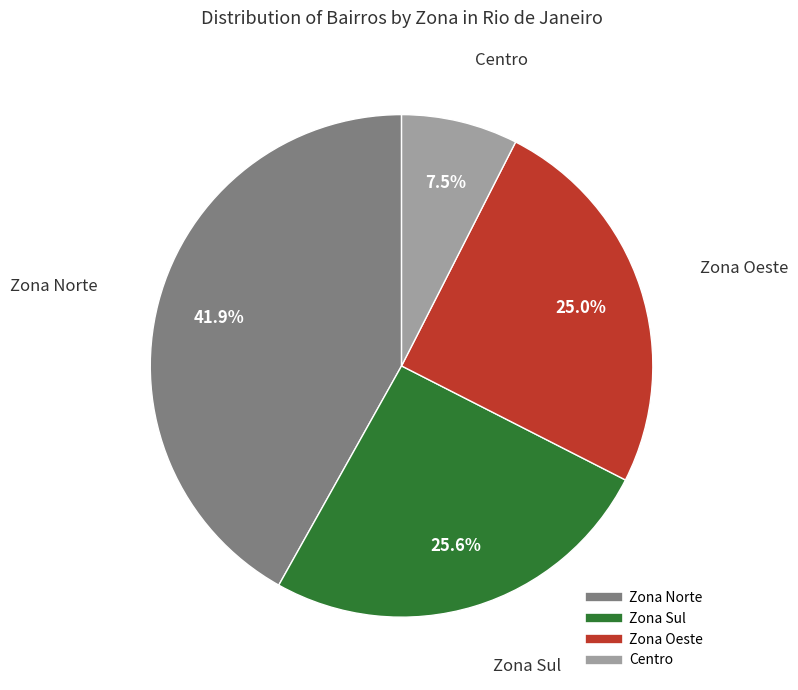

To the nearest percent, what is the difference between the largest and smallest slice percentages?

34%